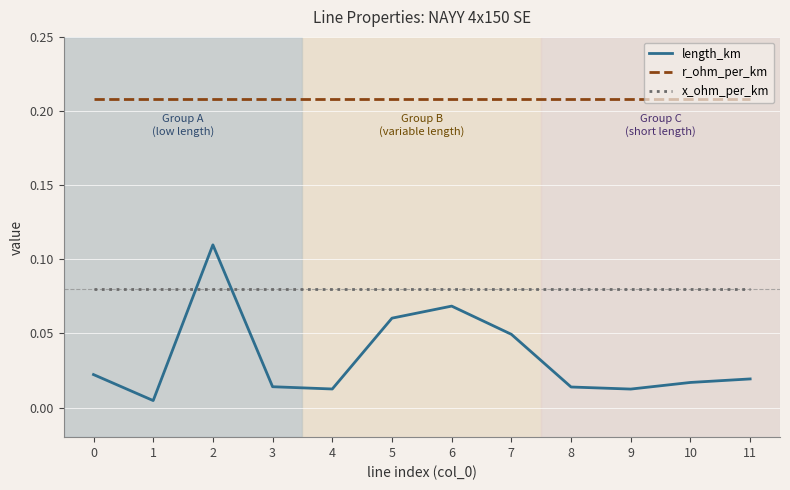

Is the value of length_km at 9 greater than the value of r_ohm_per_km at 4?

No